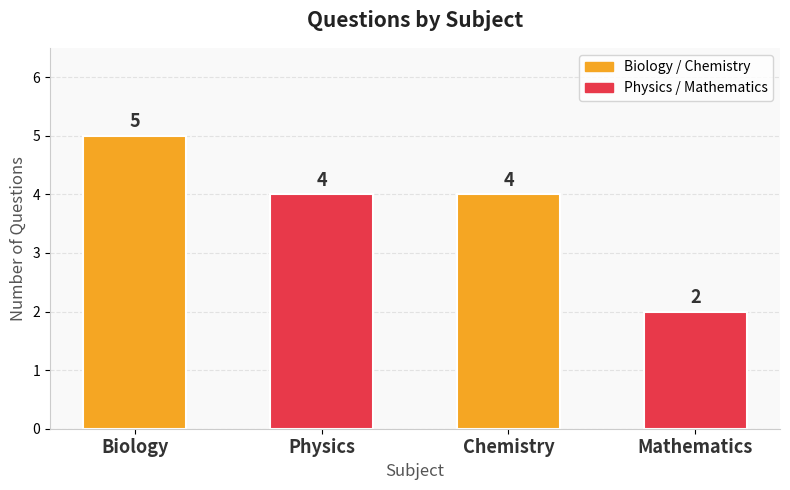

Approximately how many times larger is the value at Chemistry compared to Biology?

0.8